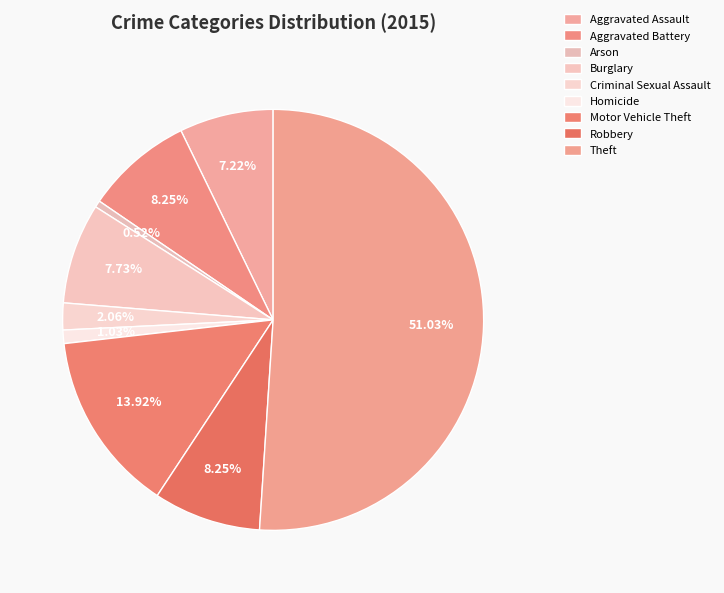

Which slice represents more than half of the pie?

Theft